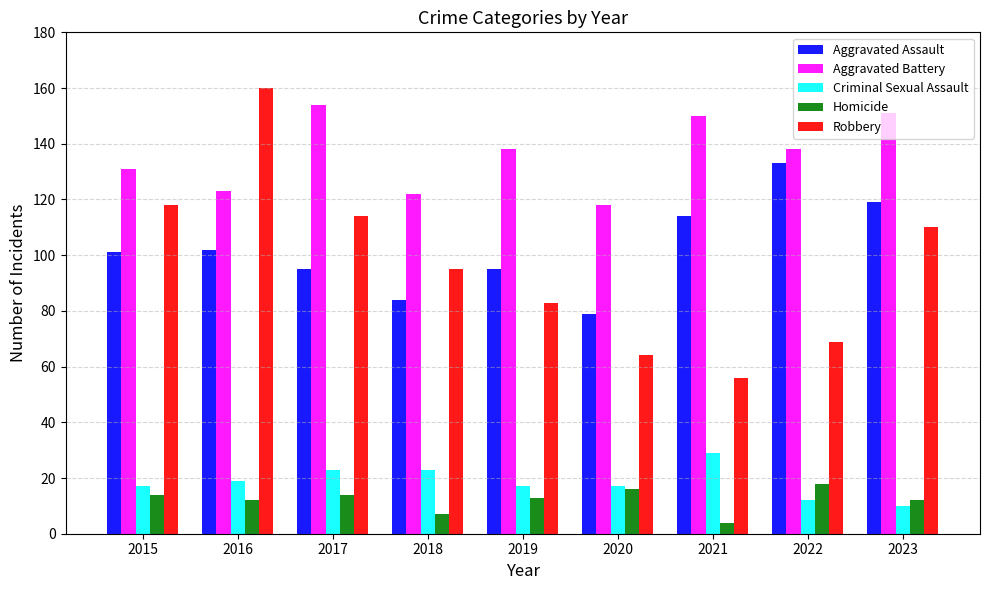

What is the sum of the Homicide values at 2023 and 2019?

25